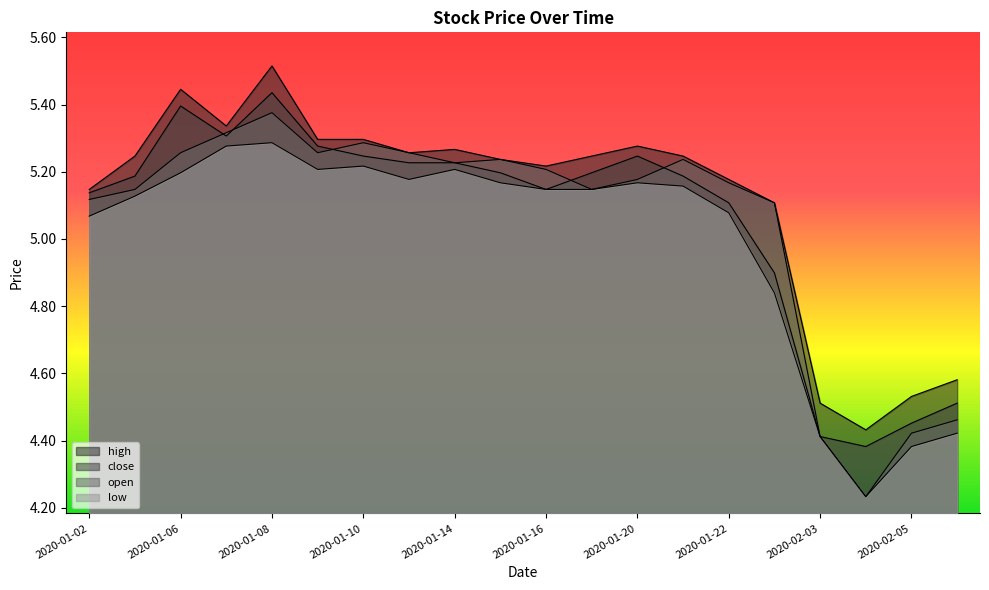

The close series shows 5.2 at 2020-01-03. True or false?

True